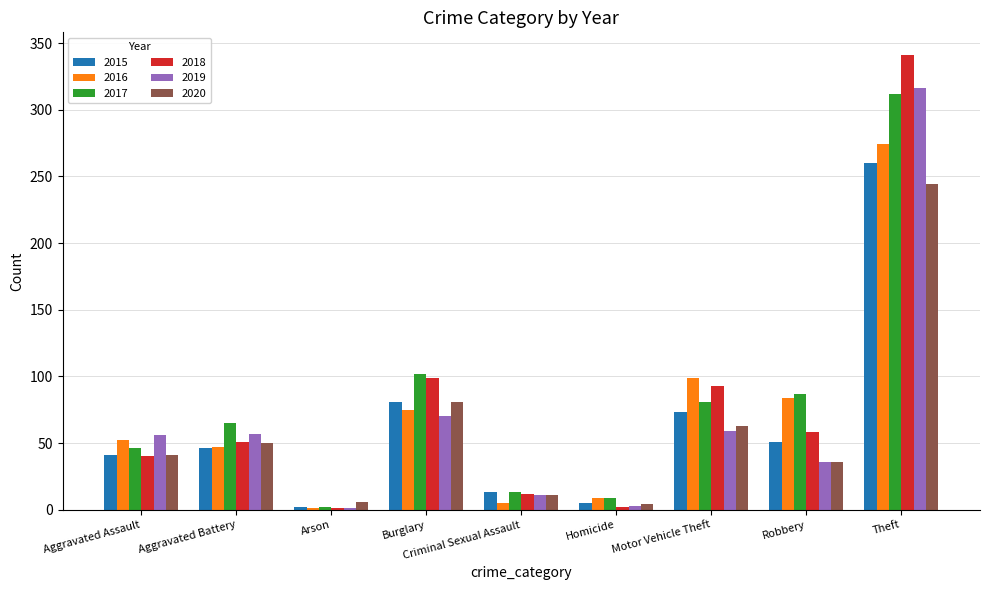

What are all the series names shown in the legend?

2015, 2016, 2017, 2018, 2019, 2020